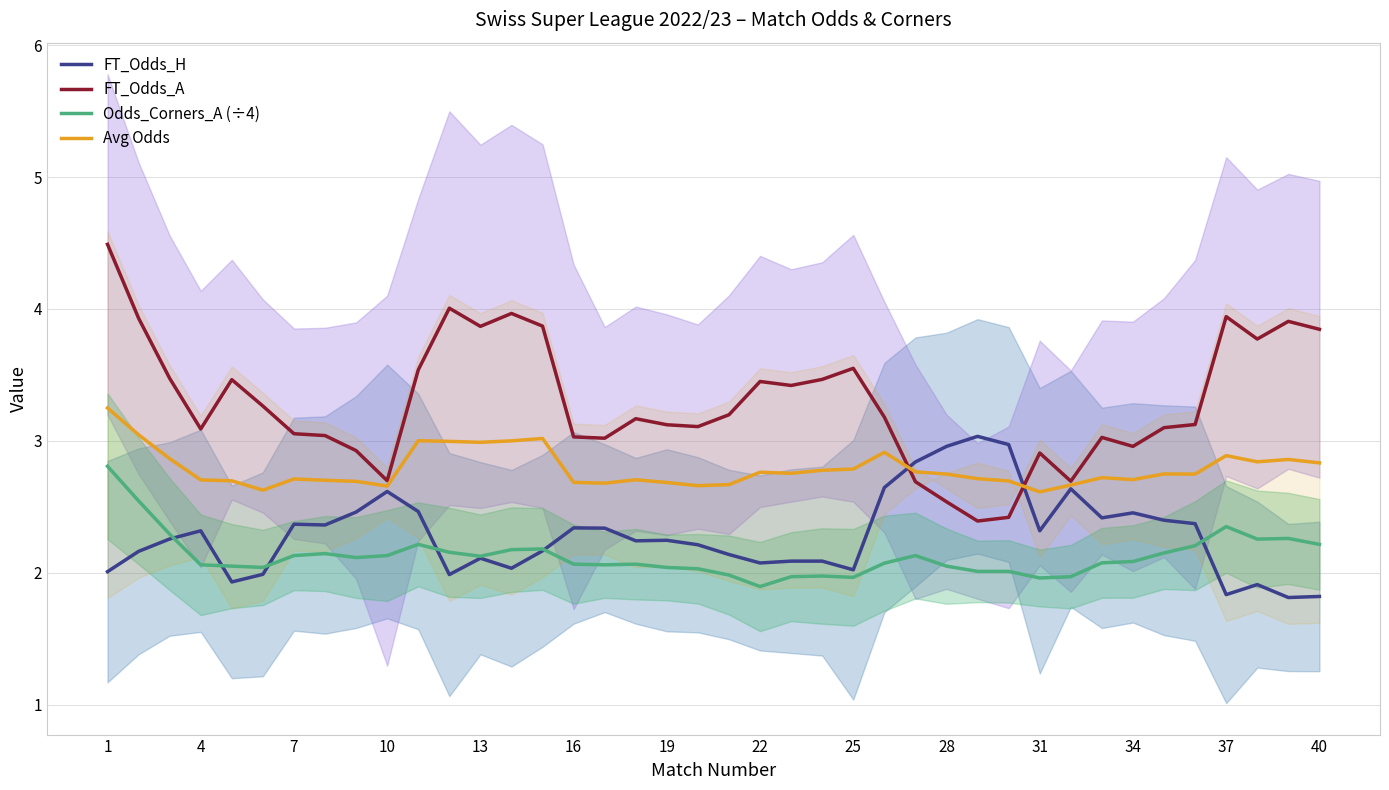

In FT_Odds_H, how many points are lower than both neighbors (excluding endpoints)?

11